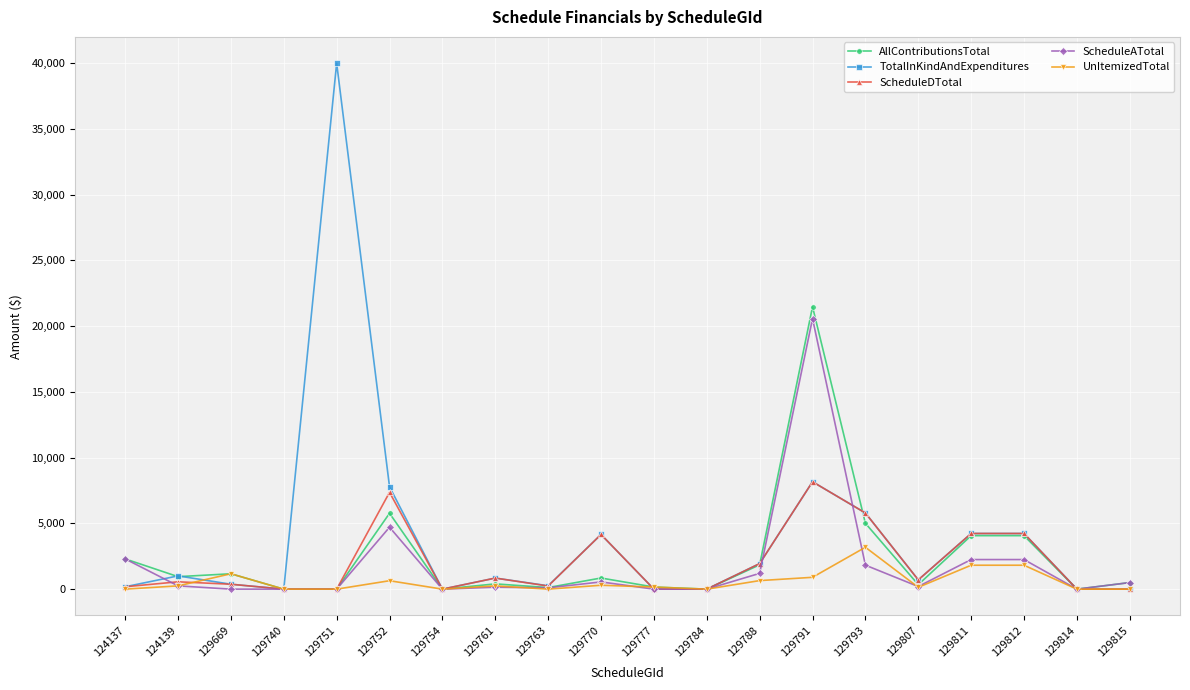

Which series has the largest range (max minus min)?

TotalInKindAndExpenditures